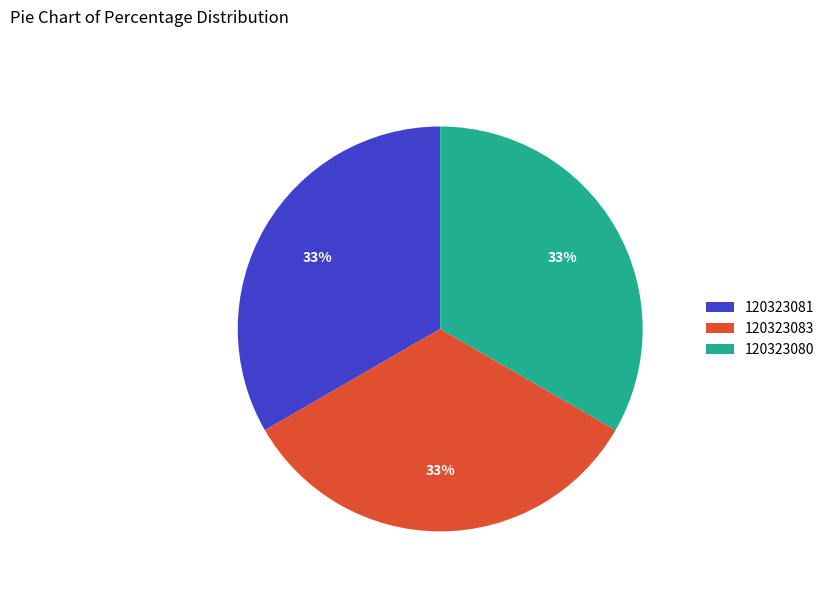

What percentage is the 120323083 slice, to the nearest percent?

33%